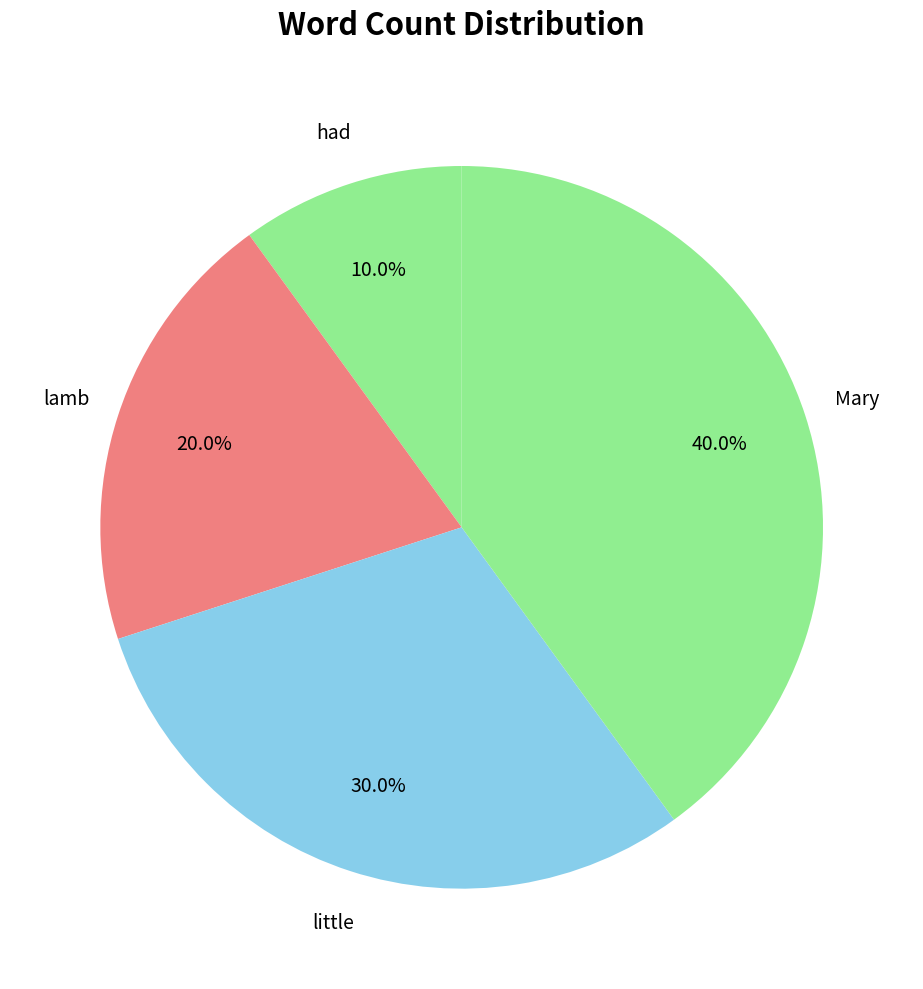

Which category has the smallest portion of the pie?

had